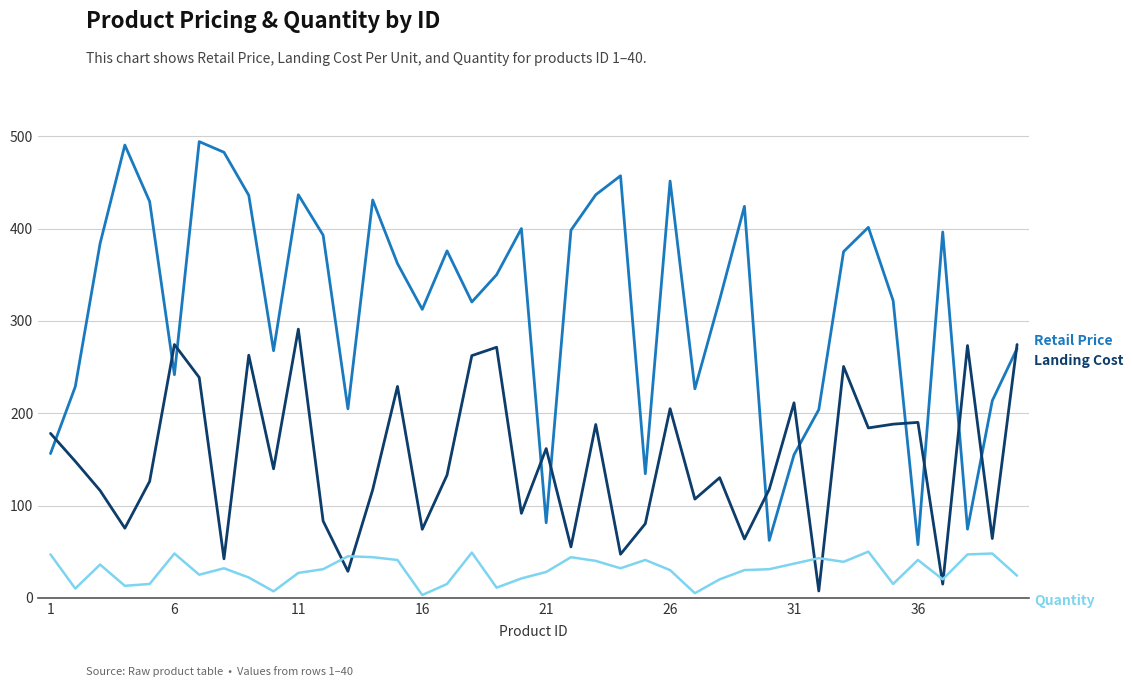

What is the greatest value displayed?

494.3